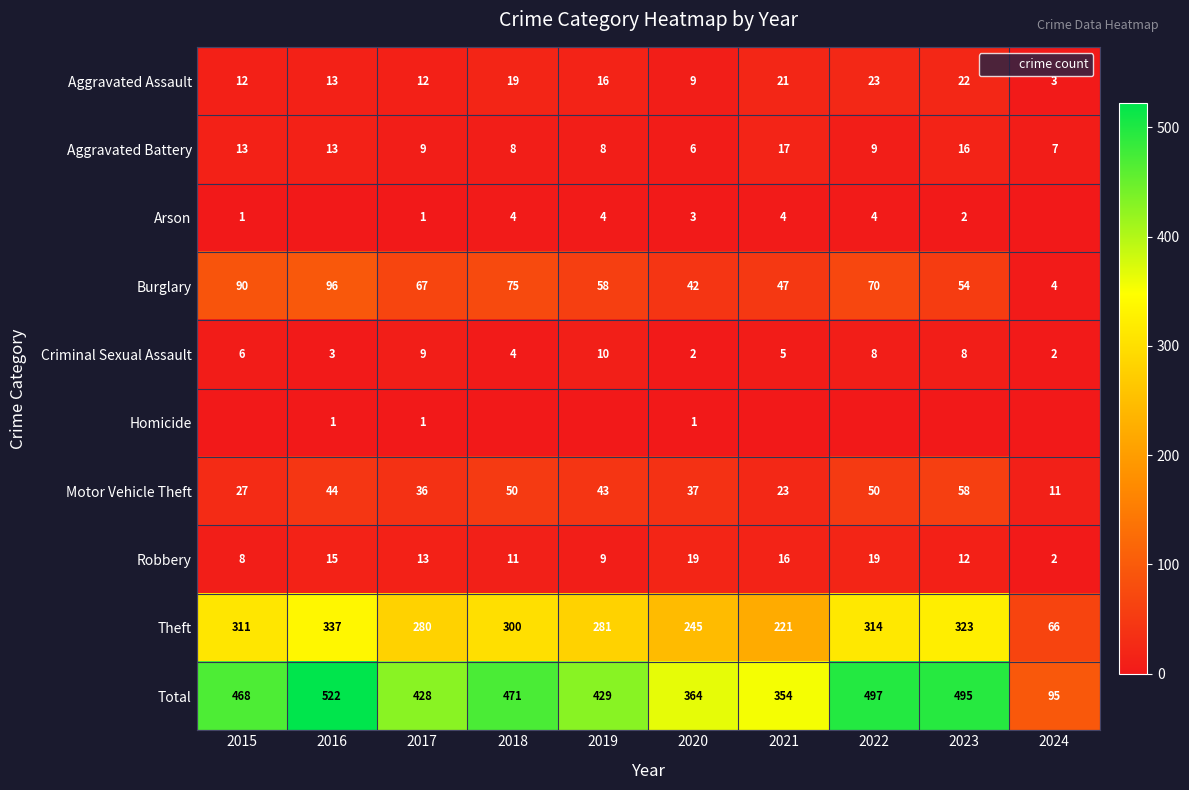

Which series has the widest spread of values?

Total